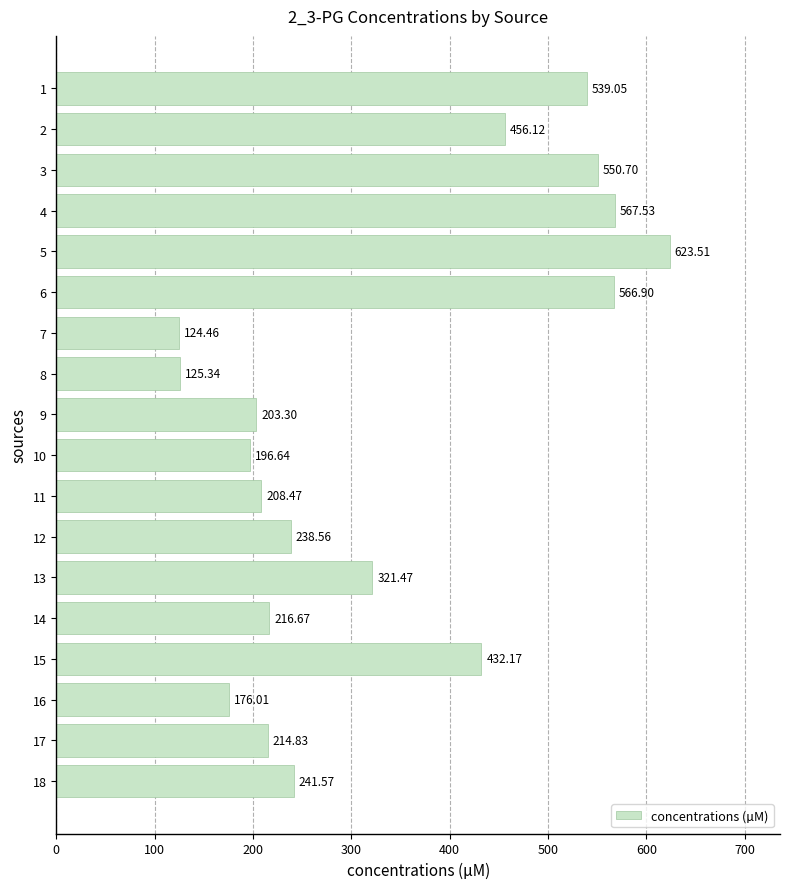

What is the sum of the values at 11 and 12?

447.0